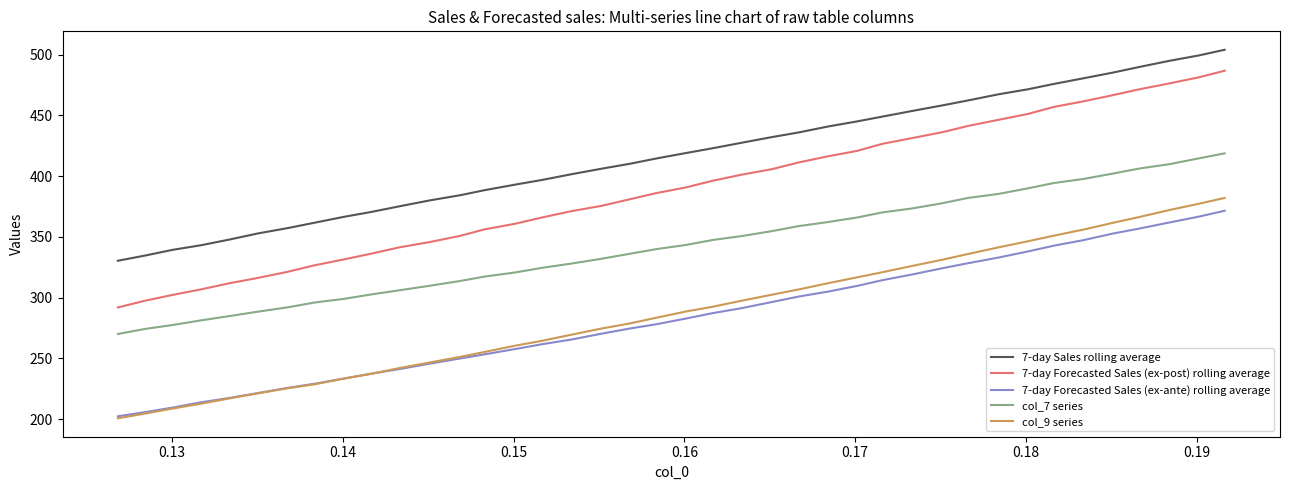

How many lines are shown in the chart?

5